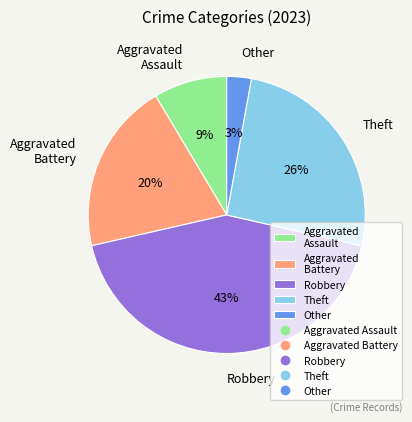

Is Other the majority of the pie?

No